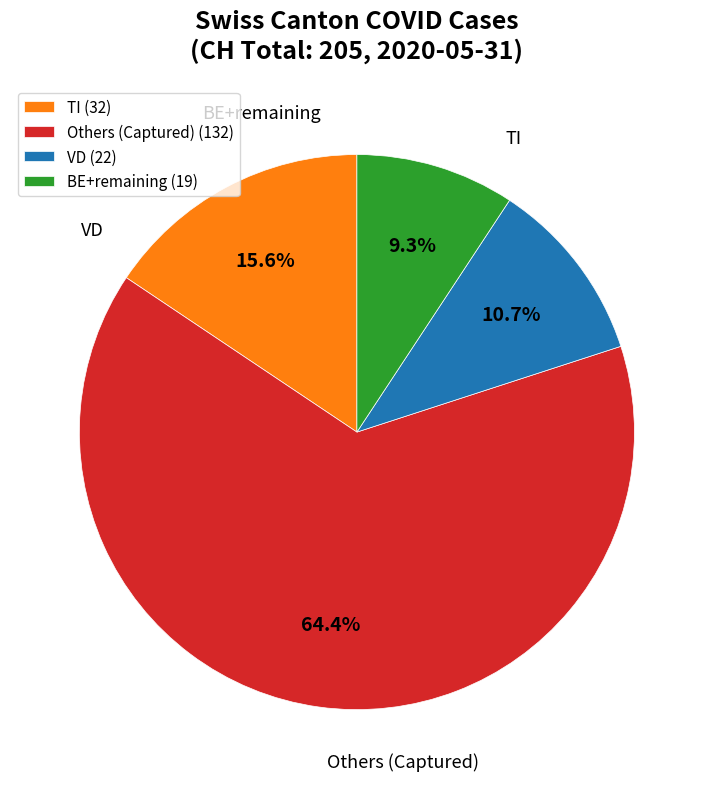

Which slice is the largest?

Others (Captured) (132)